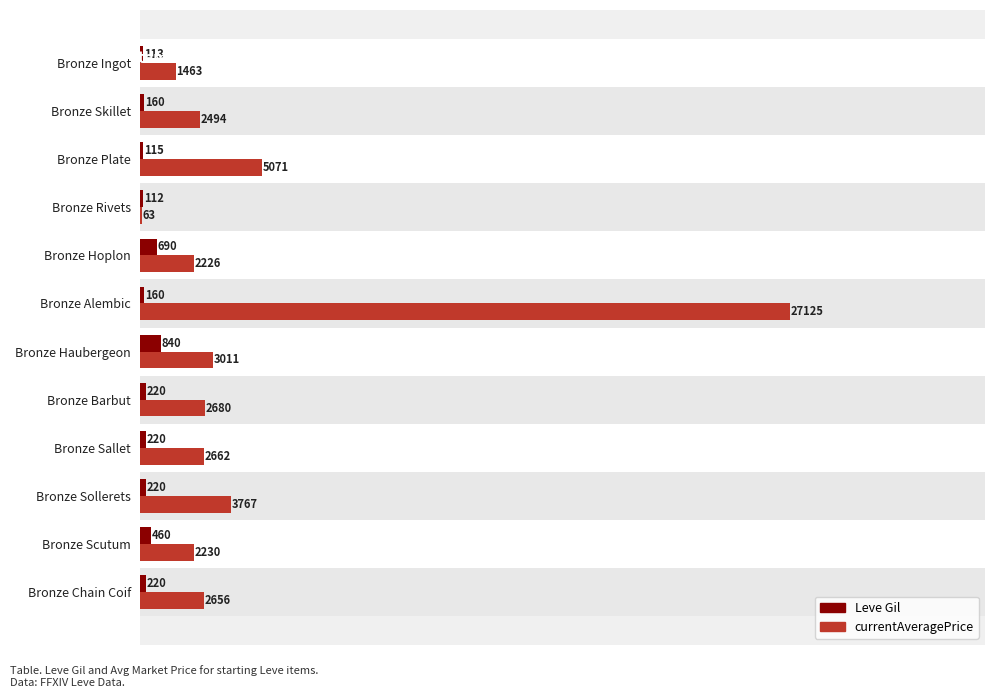

What are all the series names shown in the legend?

Leve Gil, currentAveragePrice